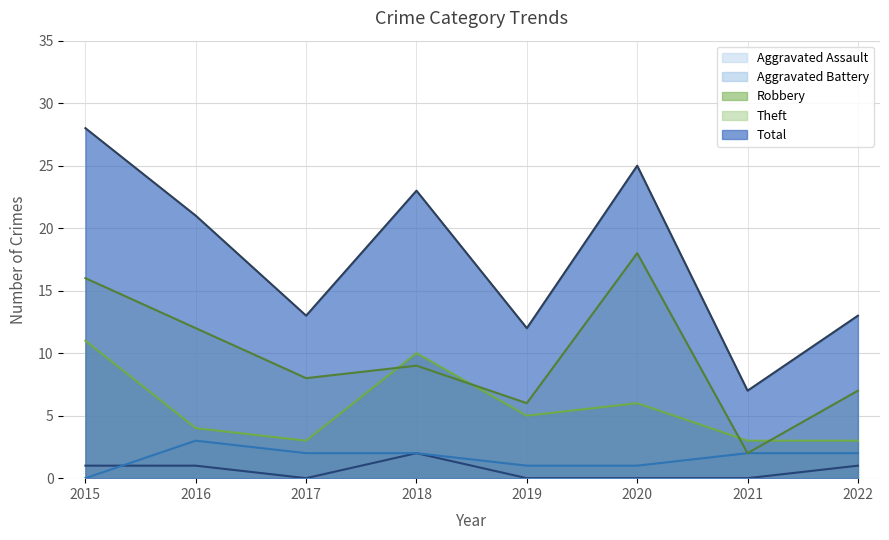

True or false: Theft and Aggravated Assault intersect in this chart.

False